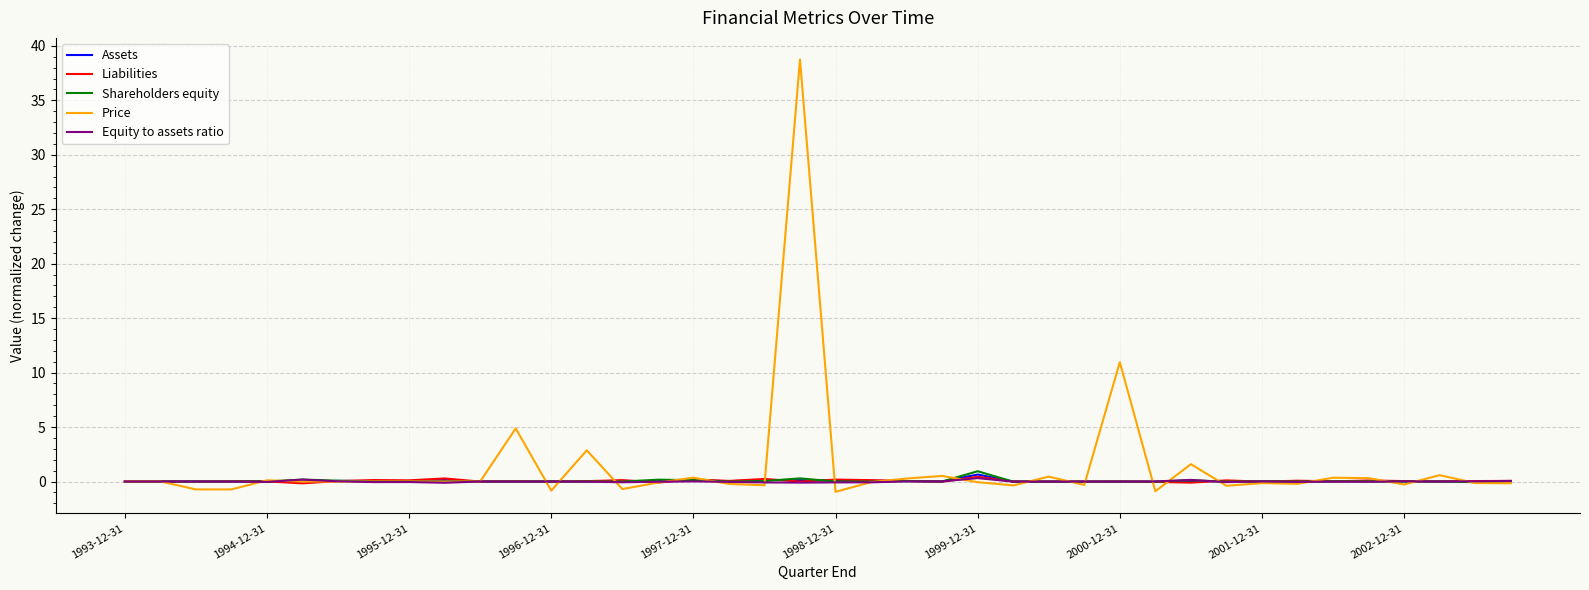

What is the smallest value displayed?

-0.9